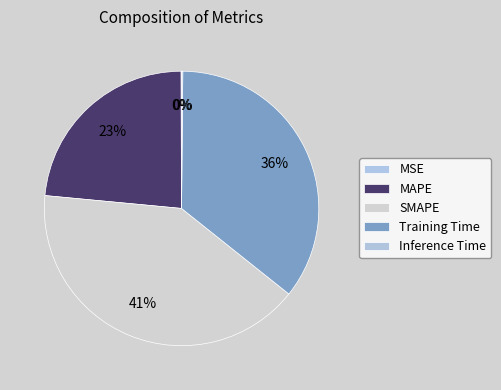

Approximately how many times larger is the value at MAPE compared to Training Time?

0.7